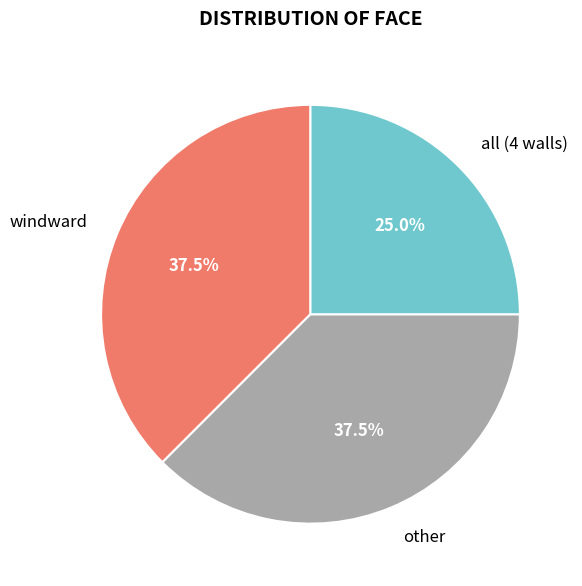

Is all (4 walls) the majority of the pie?

No